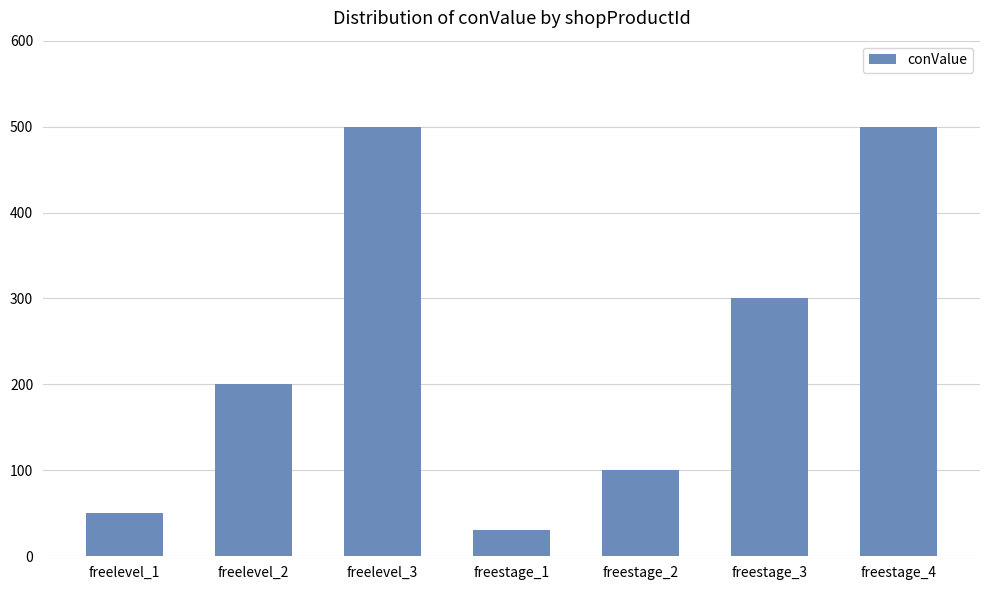

What is the difference between the values at freestage_4 and freelevel_1?

450